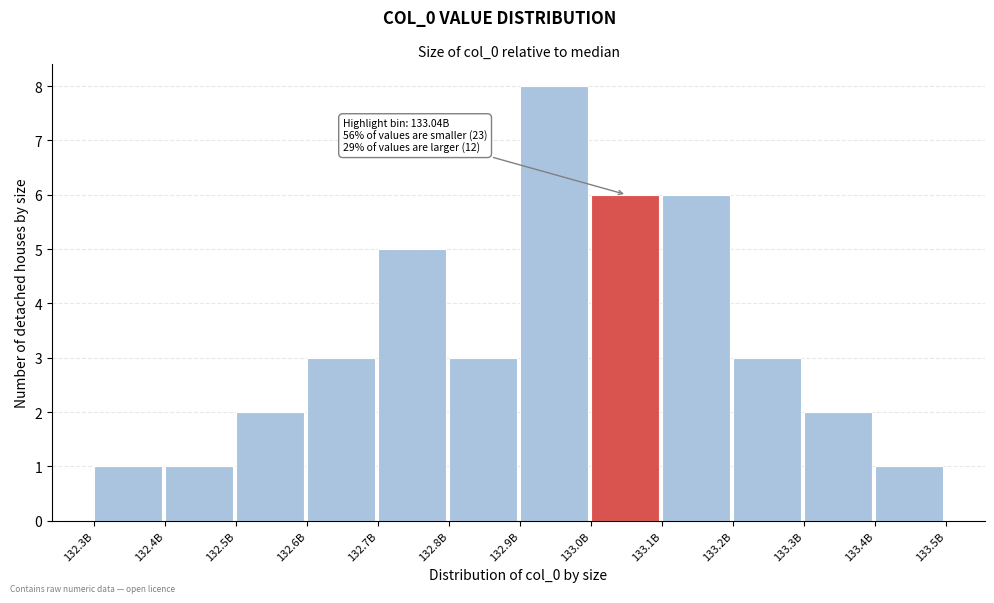

Reading right to left, list all the values displayed in this chart.

133.4B=1	133.3B=2	133.2B=3	133.1B=6	133.0B=6	132.9B=8	132.8B=3	132.7B=5	132.6B=3	132.5B=2	132.4B=1	132.3B=1